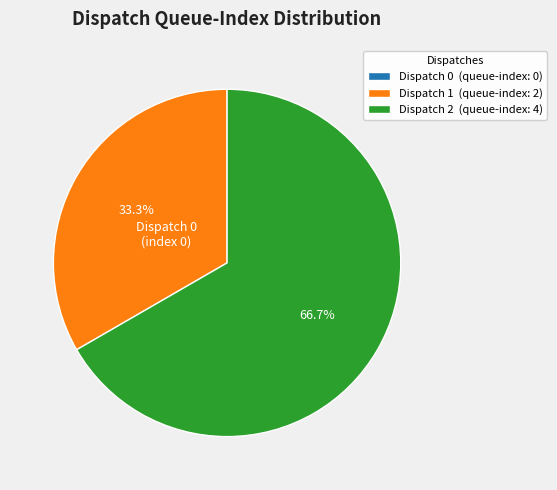

Do Dispatch 1 (queue-index: 2) and Dispatch 2 (queue-index: 4) together represent more than half of the pie?

Yes